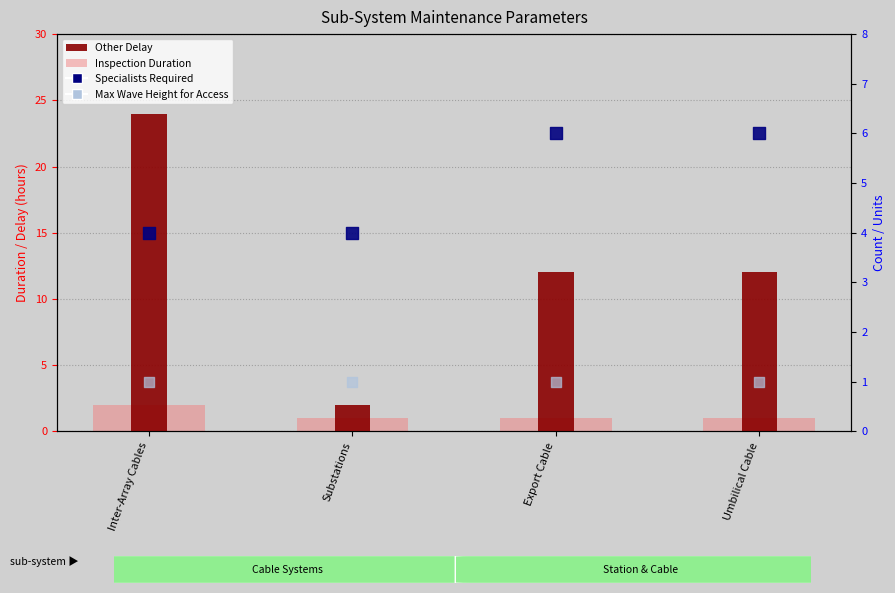

What is the total value across all series at Umbilical Cable?

20